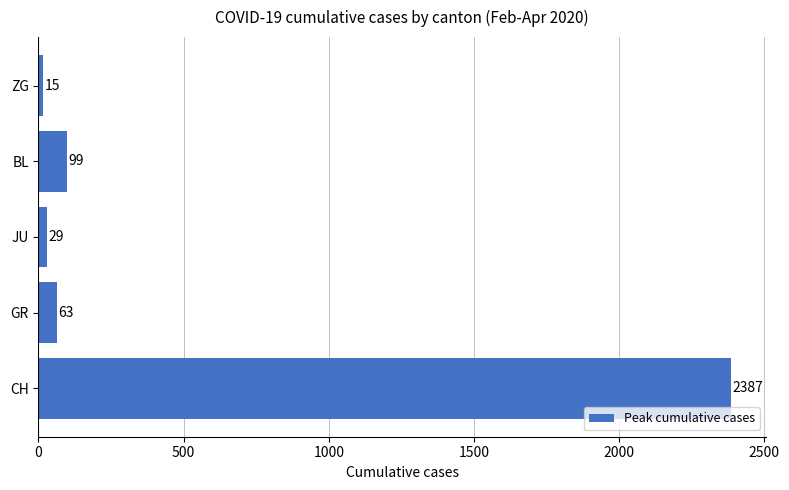

Between GR and BL, which is larger?

BL